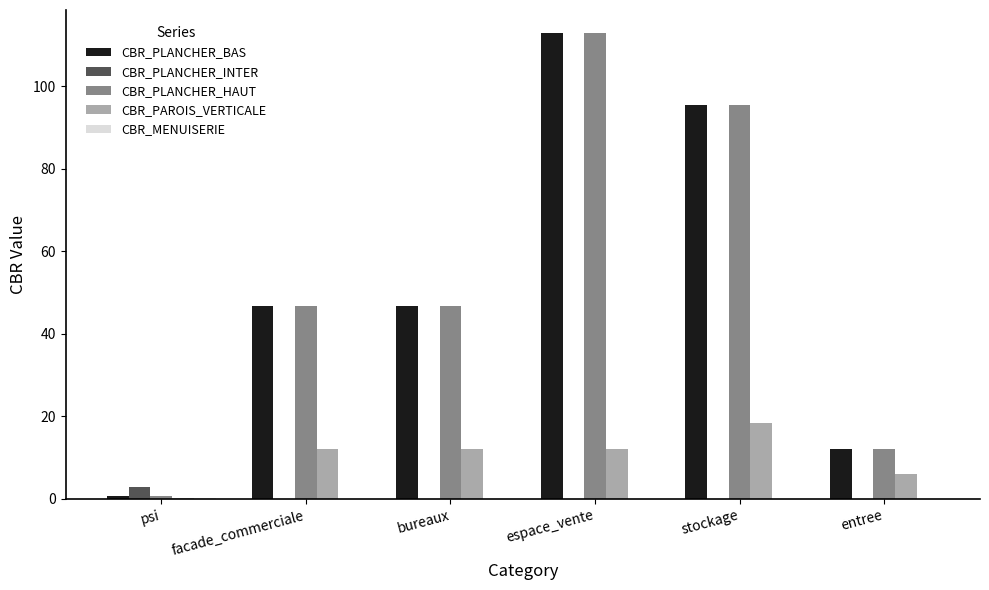

The CBR_PLANCHER_BAS series shows 112.8 at espace_vente. True or false?

True